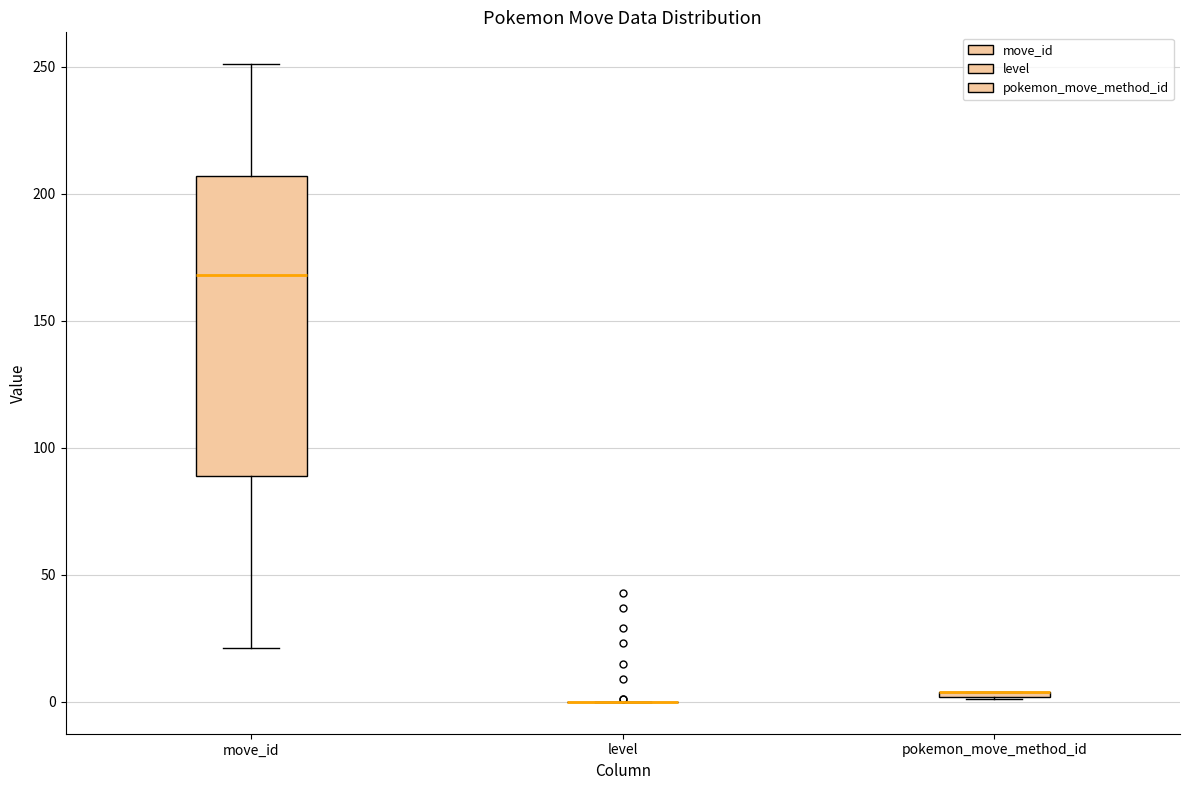

Where is the lower edge of the box for pokemon_move_method_id on the y-axis? The values are not printed on the chart, so give them approximately, as read against the axis.

0